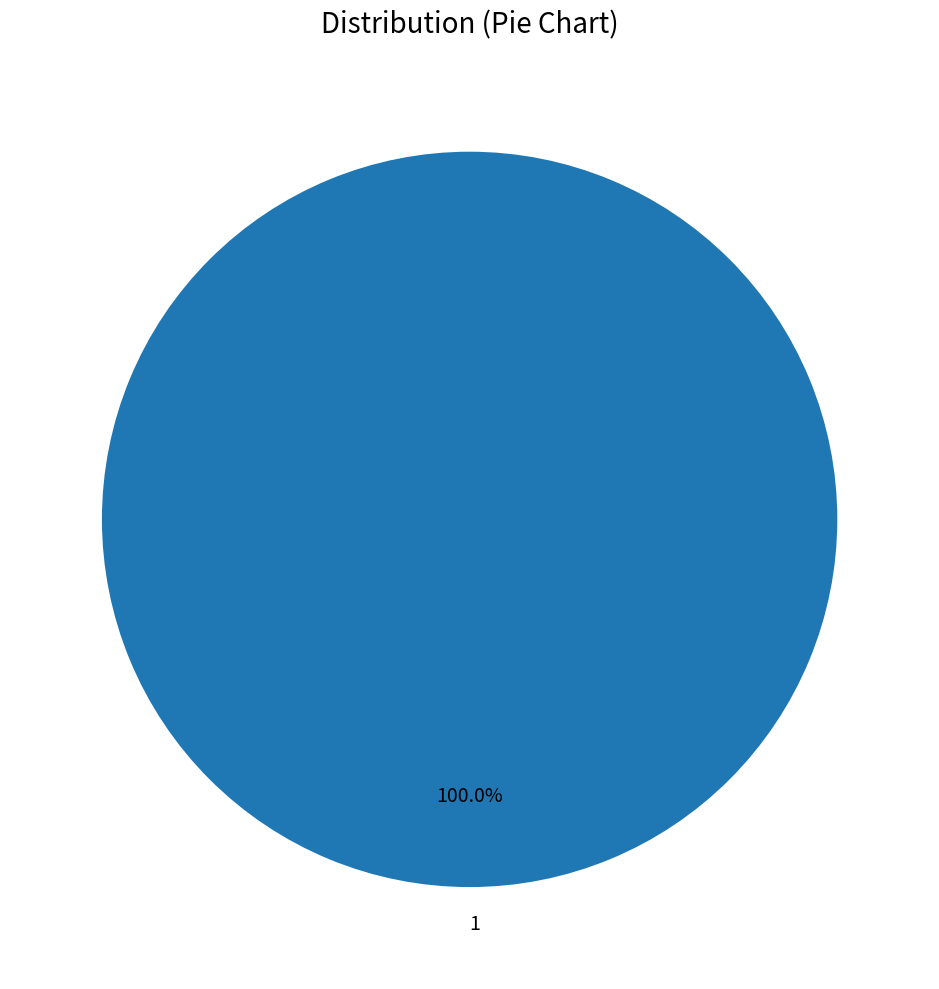

What percentage is the 1 slice, to the nearest percent?

100%